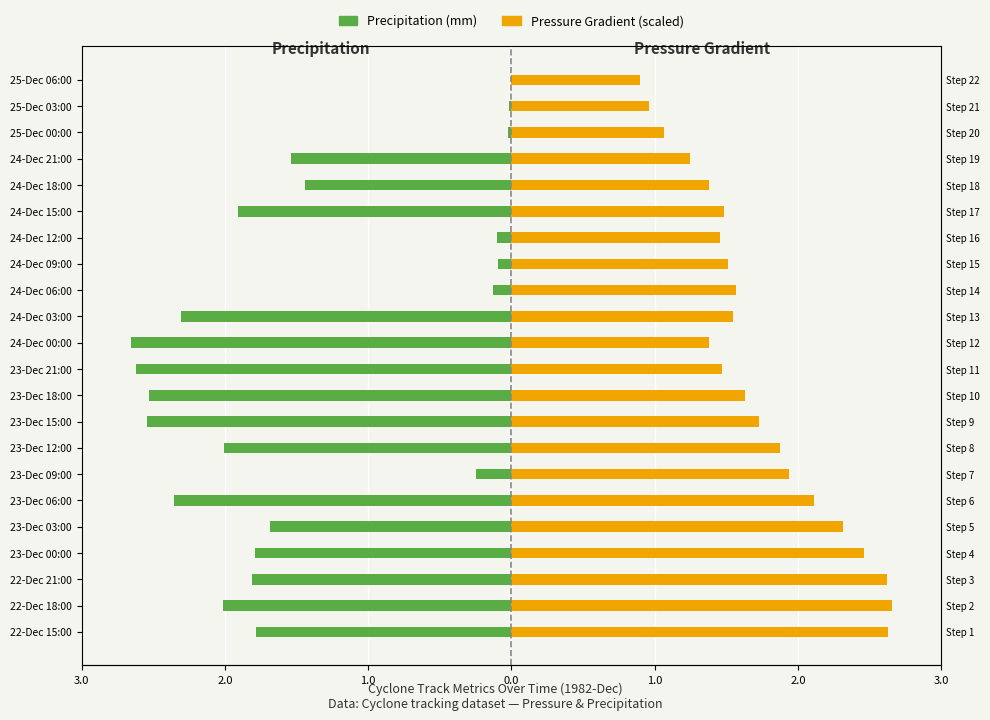

What is the average value of the Precipitation (mm) series?

-1.4